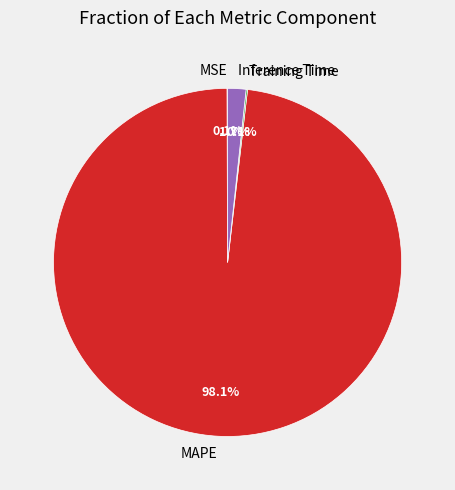

What percentage is NOT represented by Inference Time?

98.3%